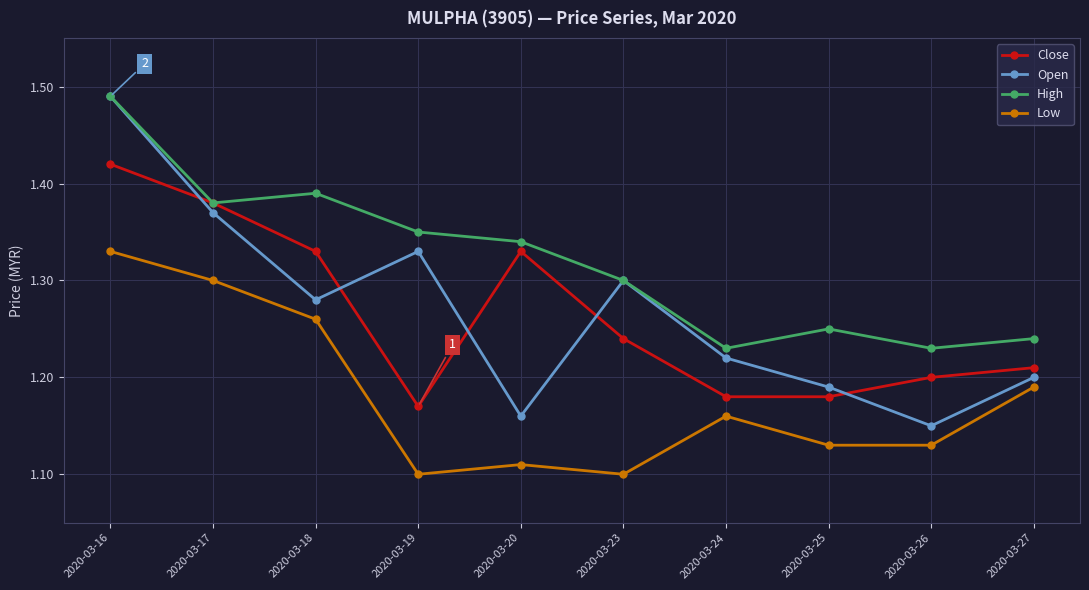

At which label does Open reach its peak?

2020-03-16